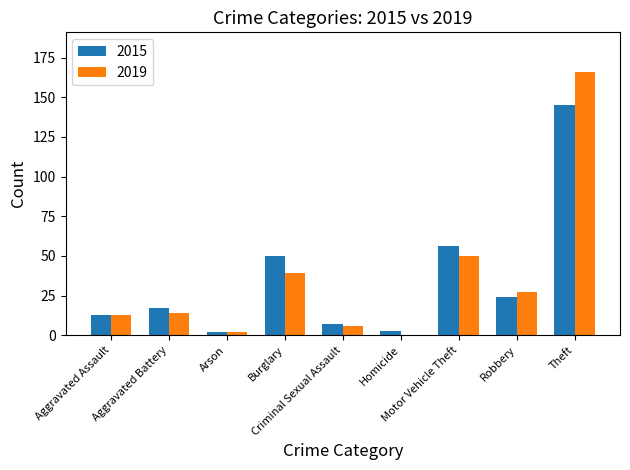

What is the difference between the 2019 values at Theft and Aggravated Assault?

153